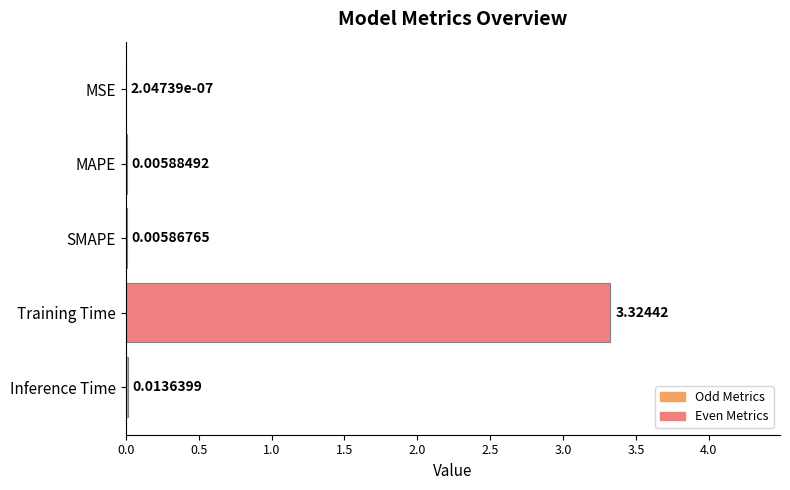

Which has a higher value, Training Time or MAPE?

Training Time